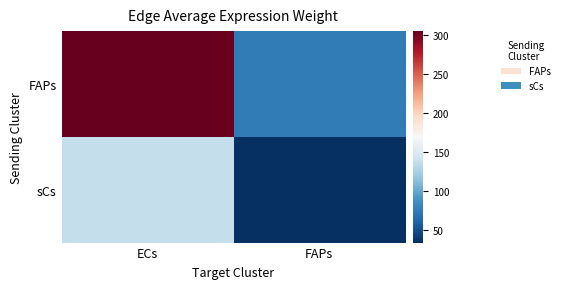

What is the maximum value shown in the chart?

305.6